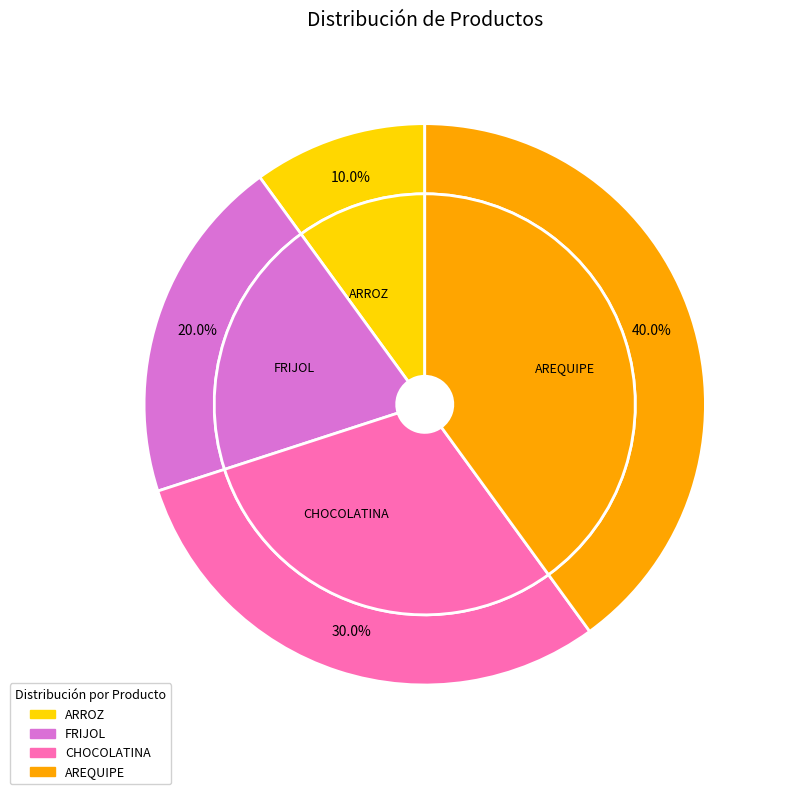

How many segments does this pie chart have?

4